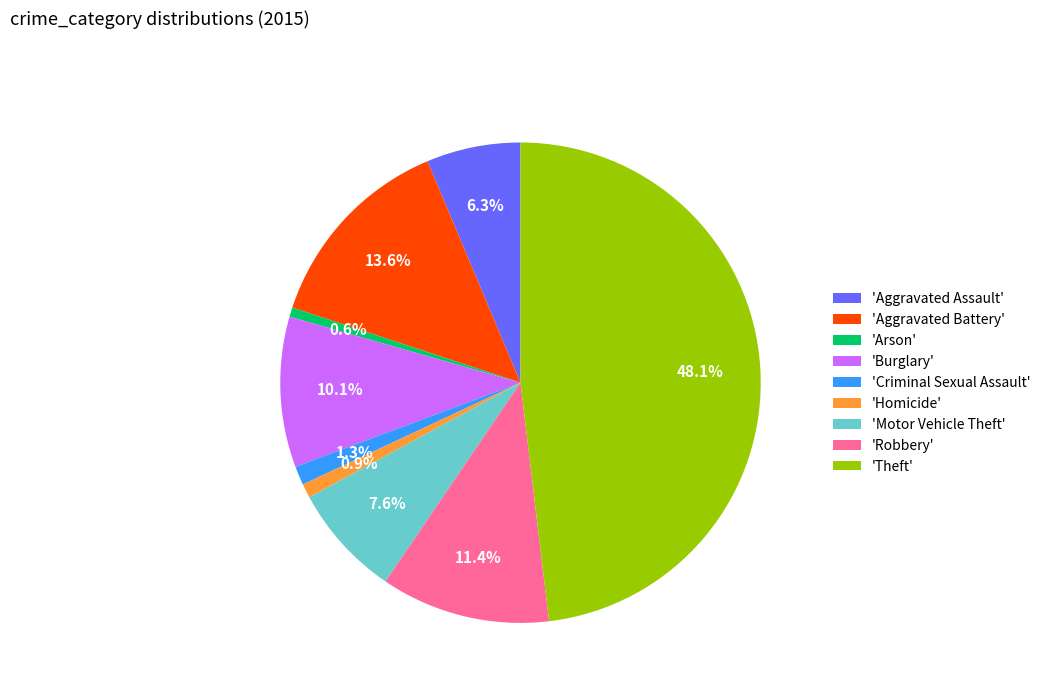

Is there a majority slice in this chart?

No